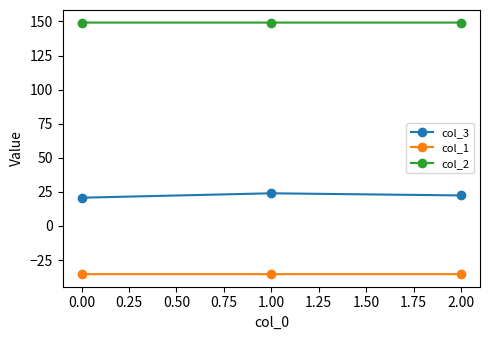

At how many categories does at least one series exceed 145?

3